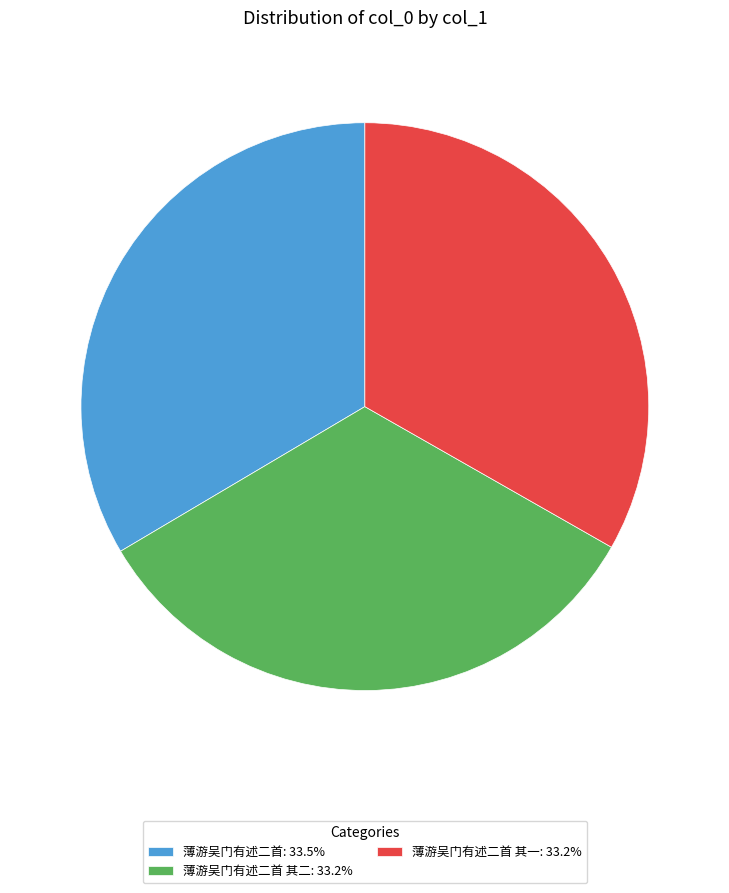

Approximately how many times larger is the value at 薄游吴门有述二首: 33.5% compared to 薄游吴门有述二首 其二: 33.2%?

1.0